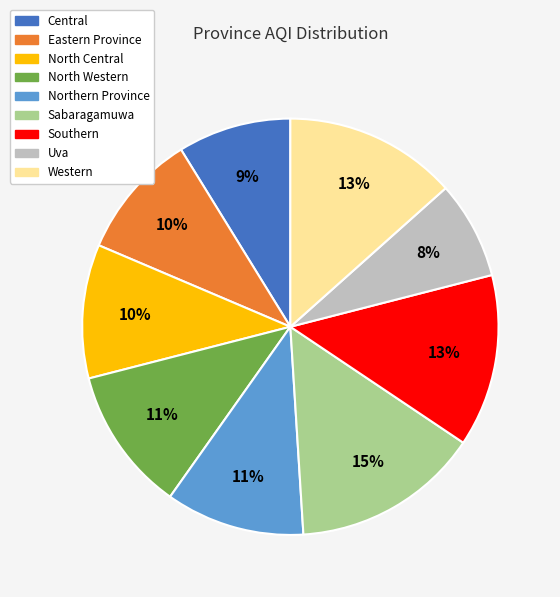

To the nearest percent, what is the average slice percentage?

11%